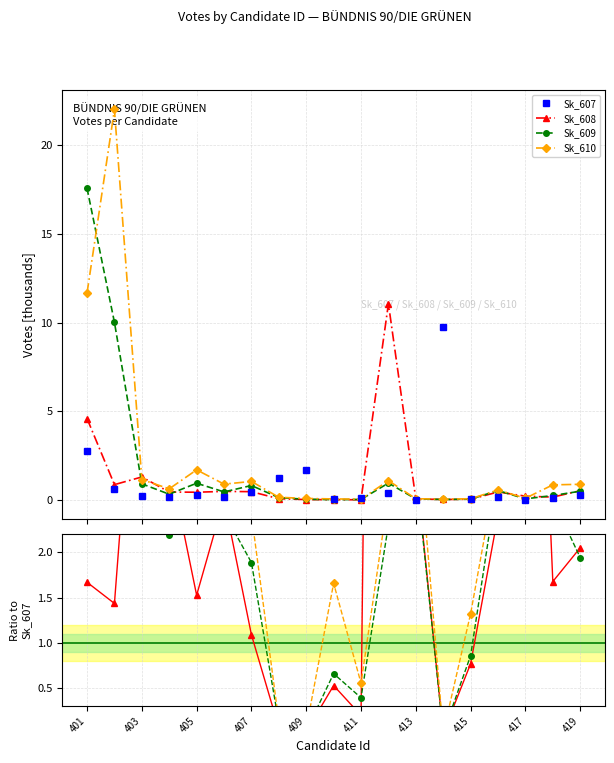

How many intersections are there between Sk_607 and Sk_608?

5